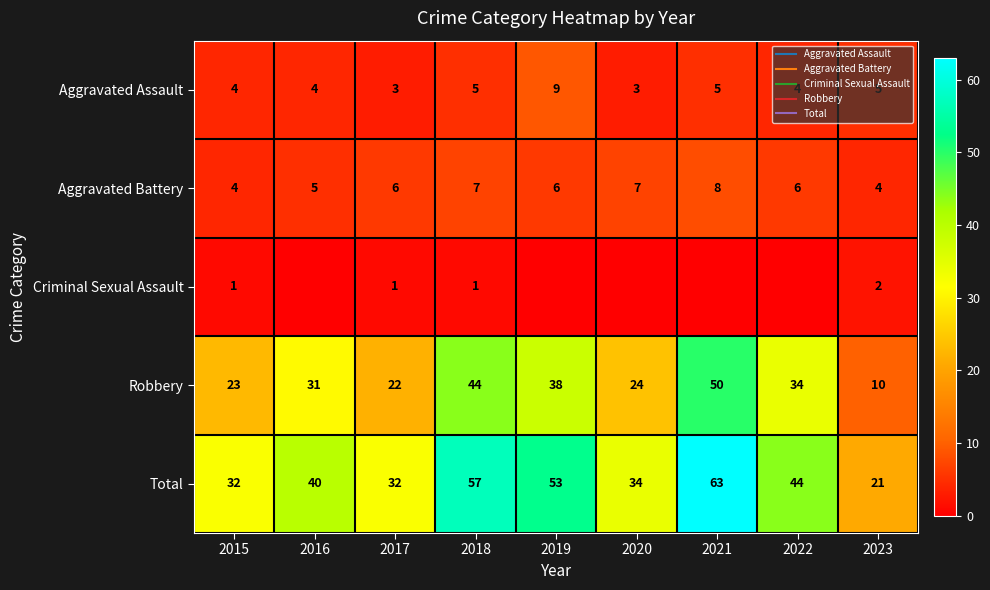

At which category is the sum across all series the highest?

2021